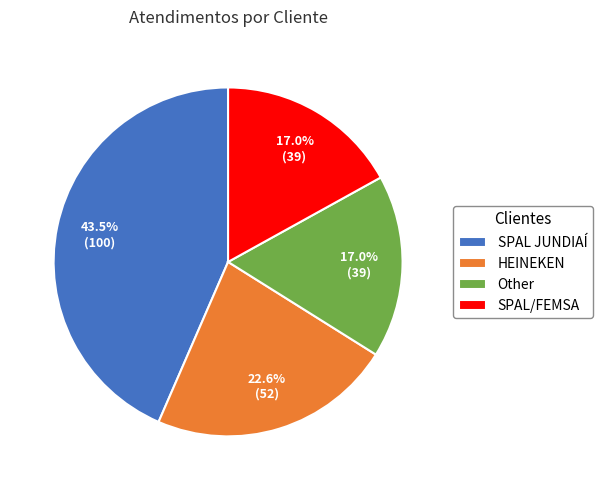

Which has a higher value, HEINEKEN or SPAL JUNDIAÍ?

SPAL JUNDIAÍ